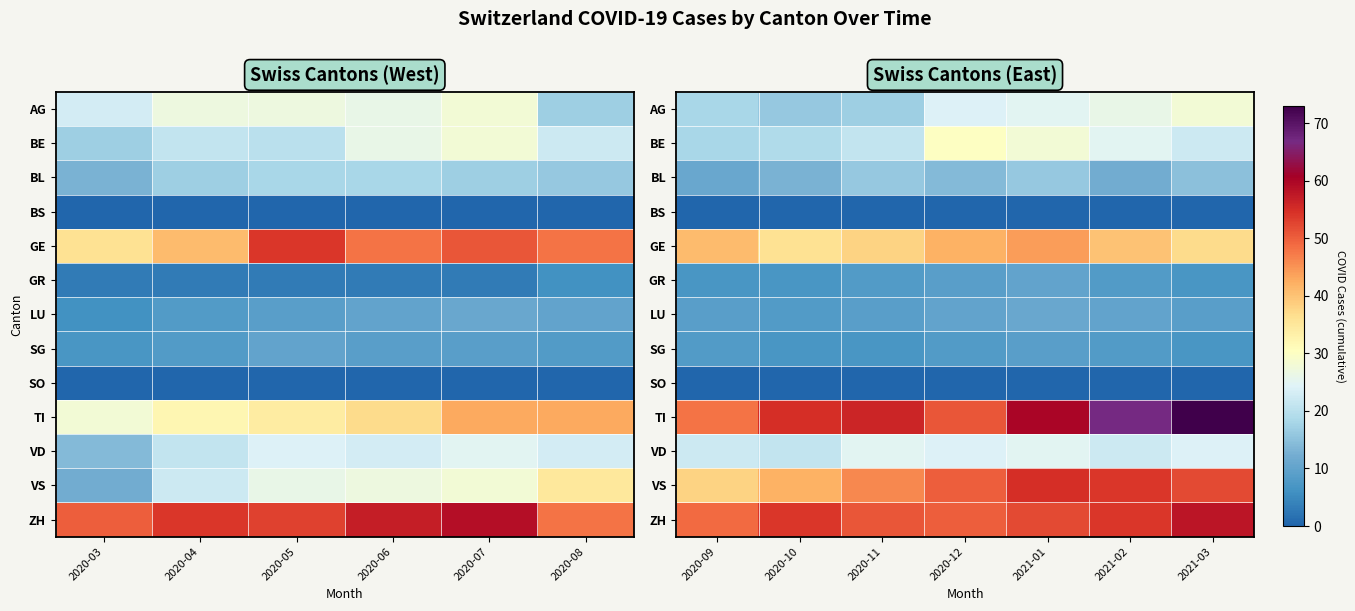

What is the difference between the highest and lowest values at 2021-03?

73